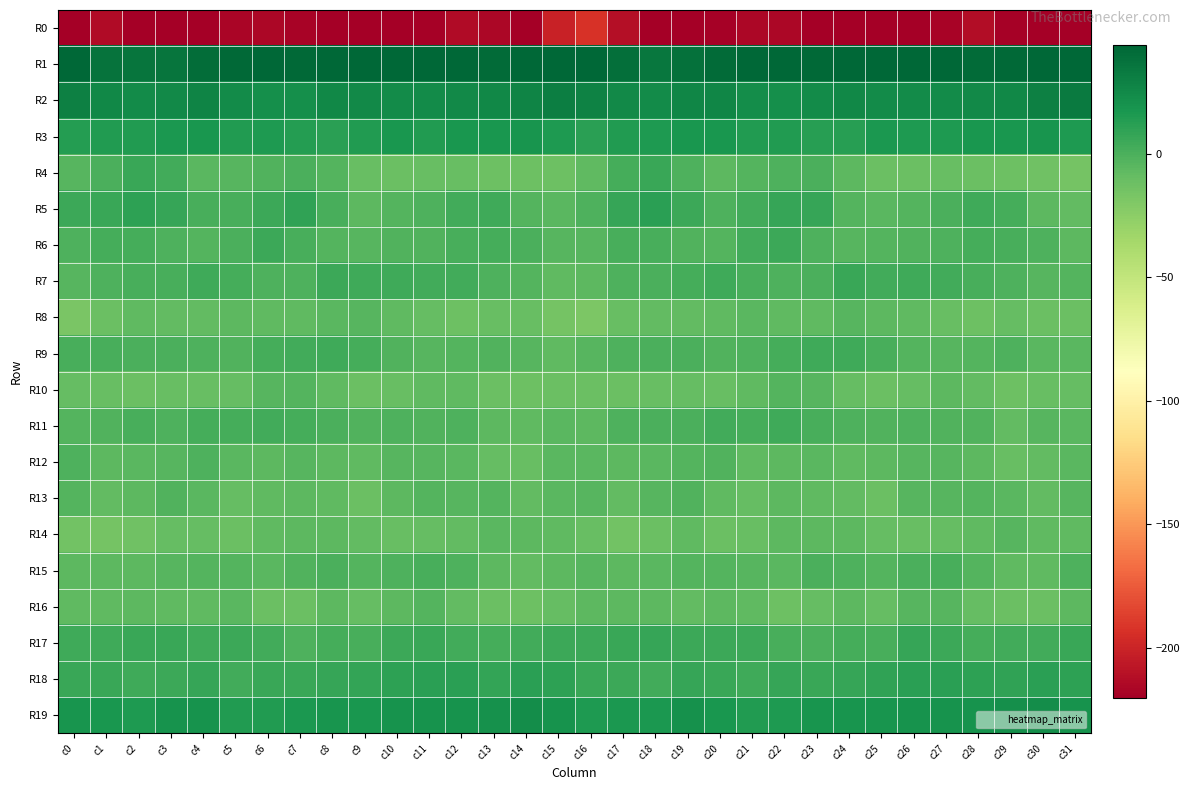

What is the difference between the highest and lowest values at c30?

265.2